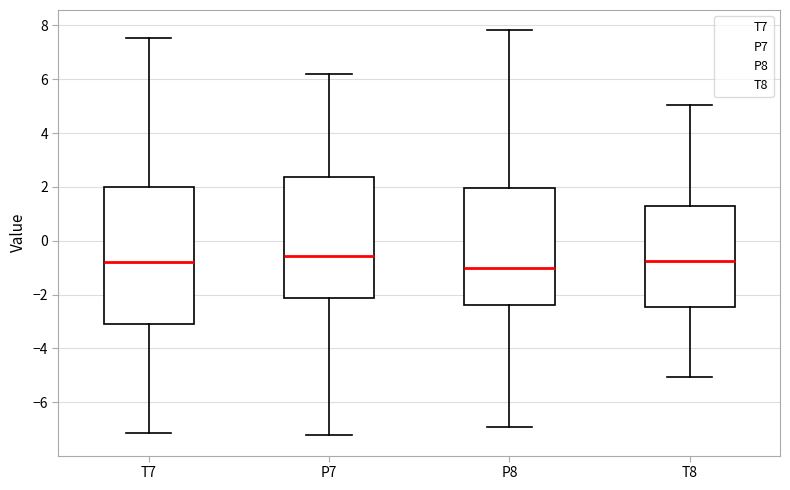

Where does the median line of the box for P7 sit on the y-axis? The values are not printed on the chart, so give them approximately, as read against the axis.

-0.6